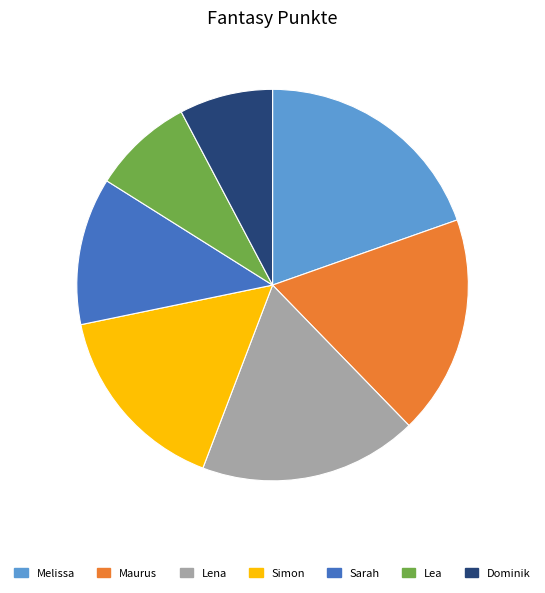

Does Lena represent more than half of the total?

No